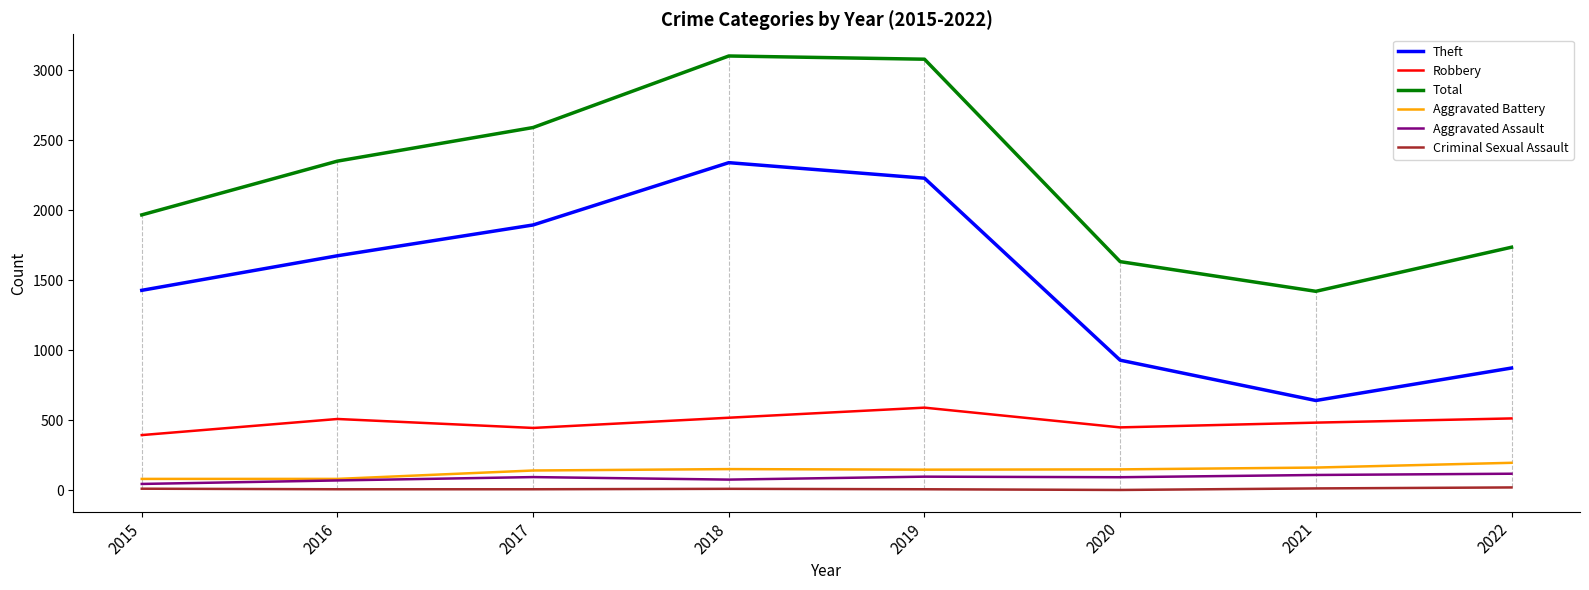

How many interior local peaks does the Robbery series have?

2